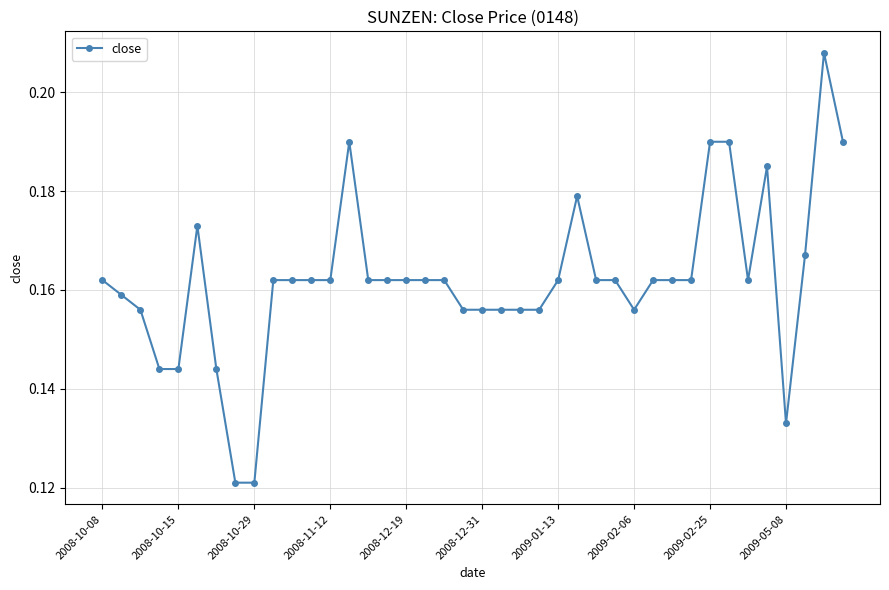

What is the sum of all values?

6.5